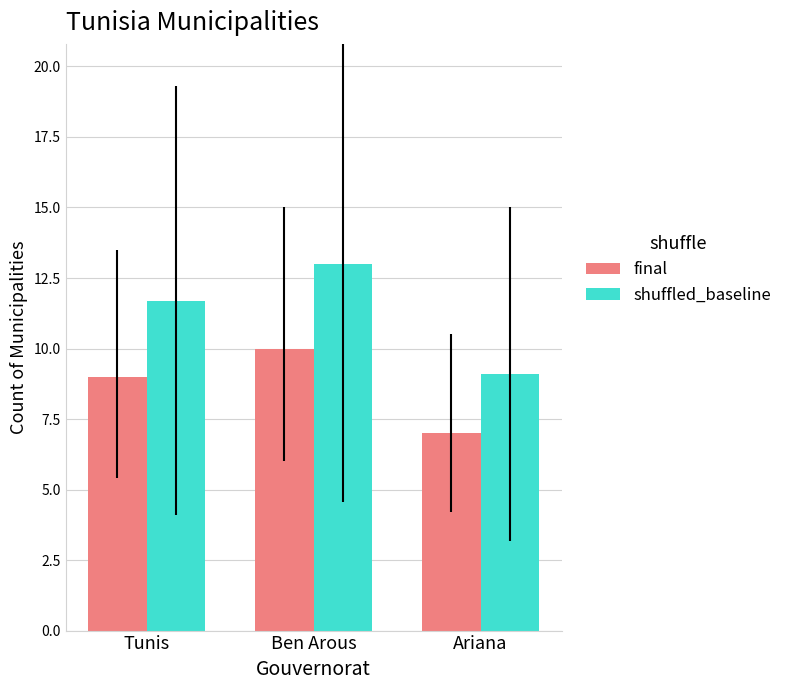

Reading left to right, extract all data points from this chart.

final: 9.0	10.0	7.0
shuffled_baseline: 11.7	13.0	9.1